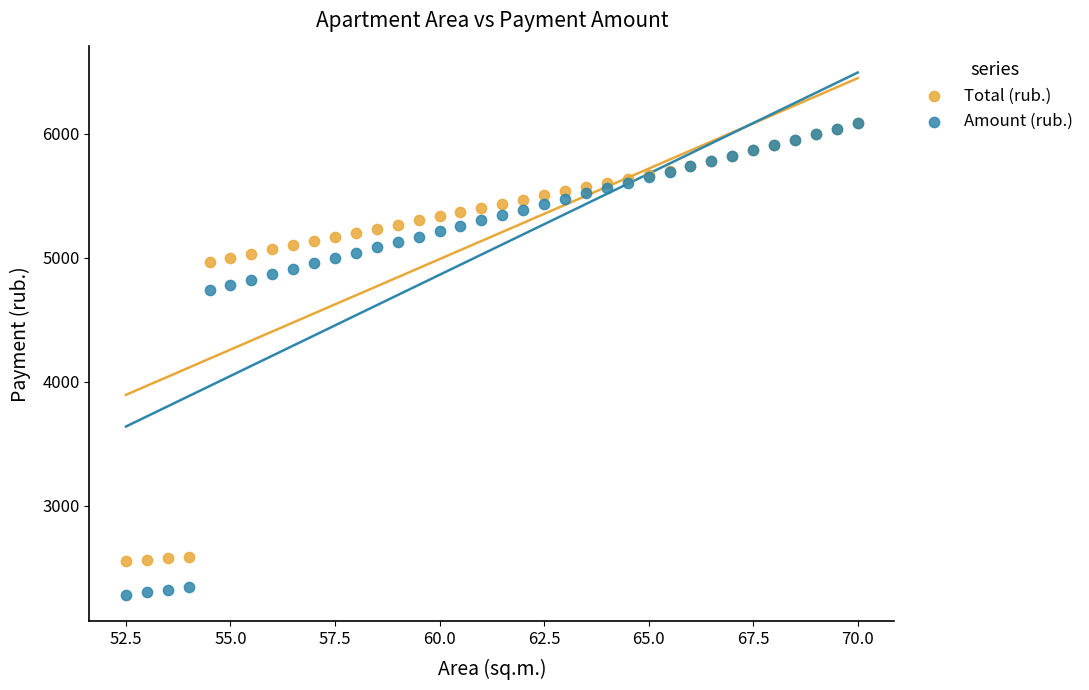

Which series reaches the minimum Y coordinate?

Amount (rub.)